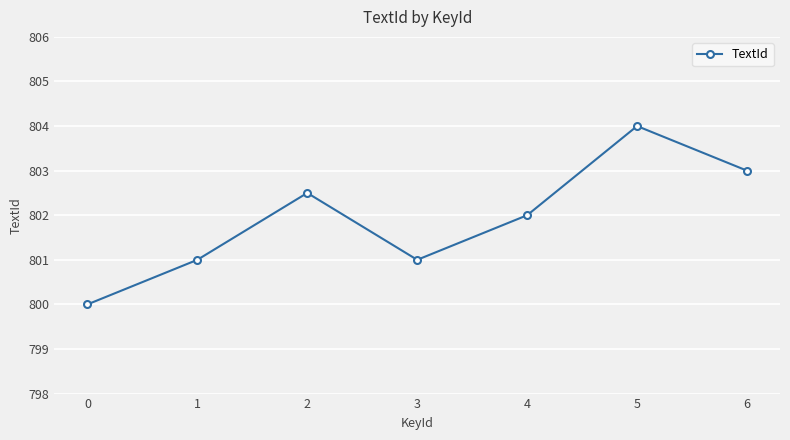

Is it true that the value at 4 is 486.8?

False